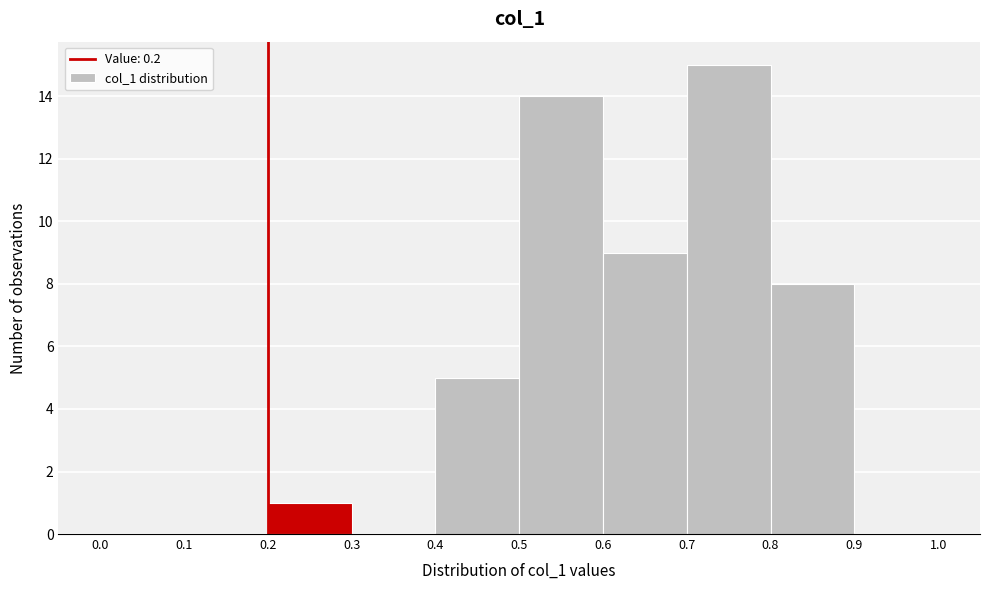

Which range on the x-axis has the tallest bar?

0.7 to 0.8